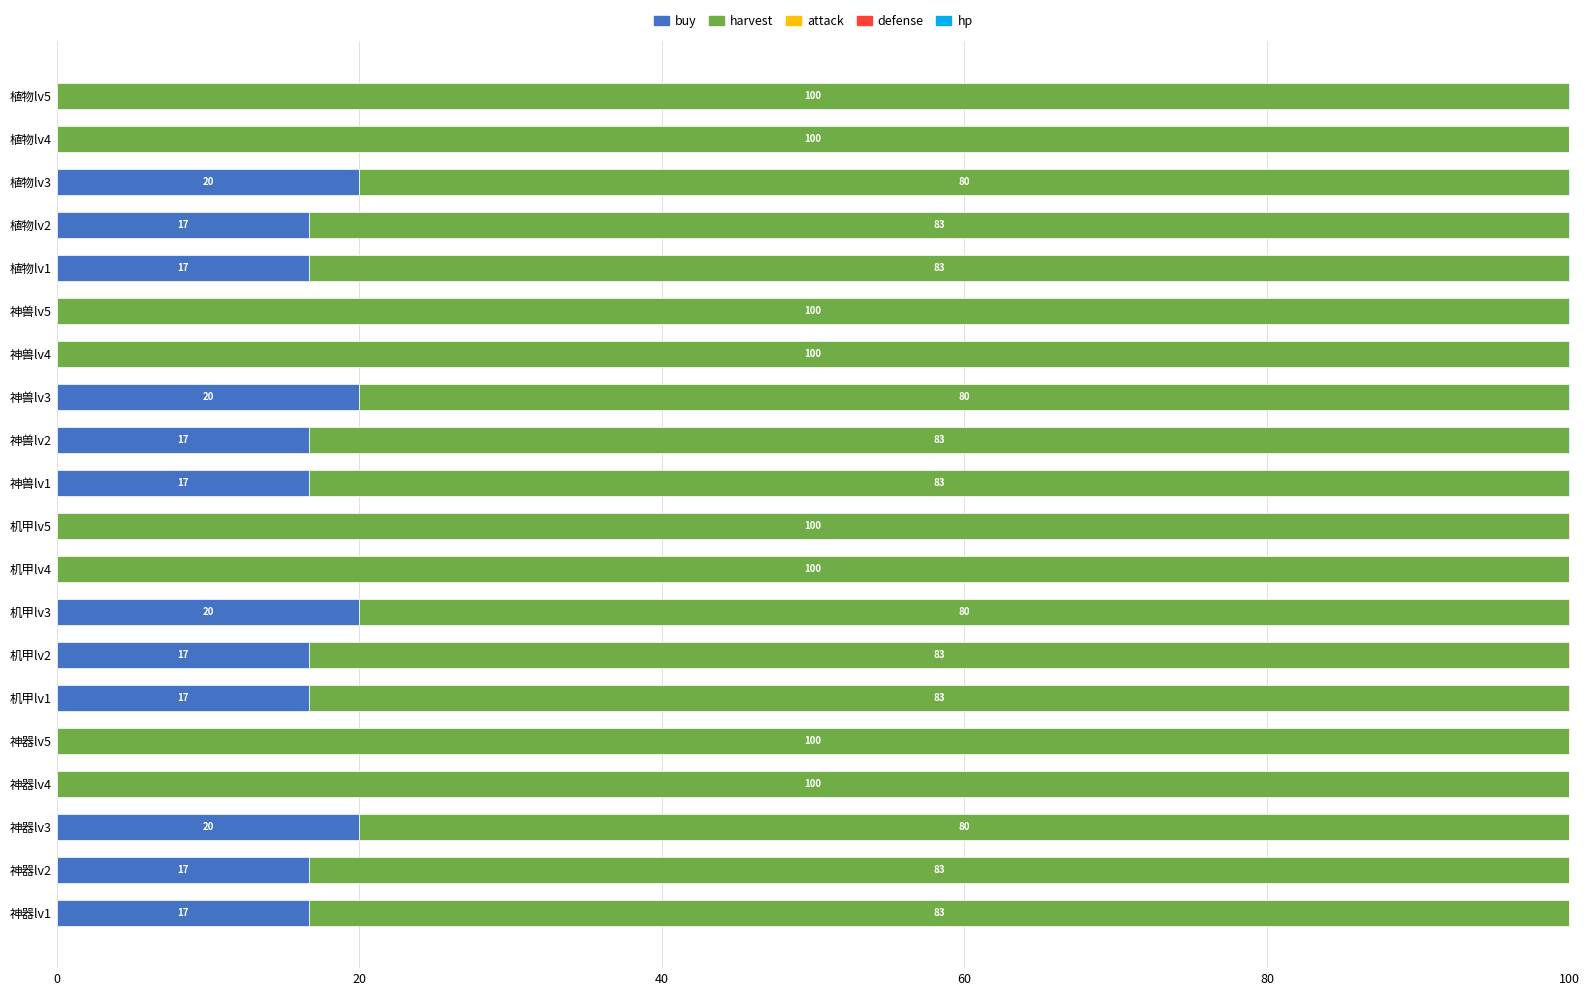

What is the maximum value for buy?

20.0